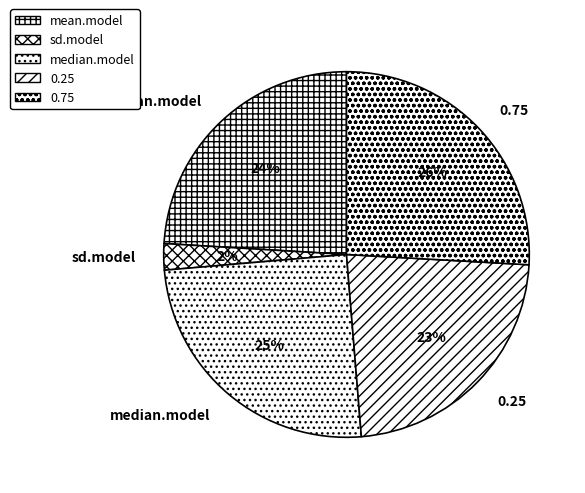

Between 0.75 and mean.model, which is larger?

0.75